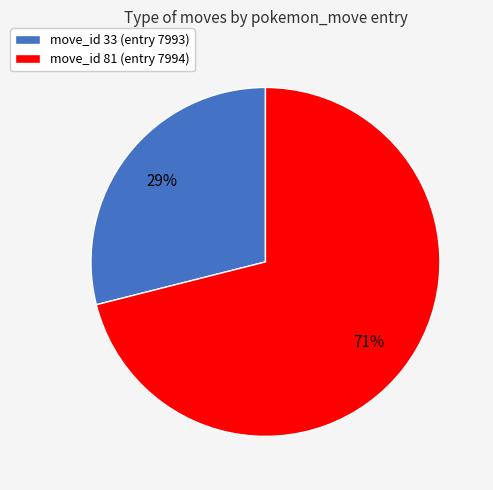

The move_id 81 (entry 7994) slice represents 83% of the pie. True or false?

False